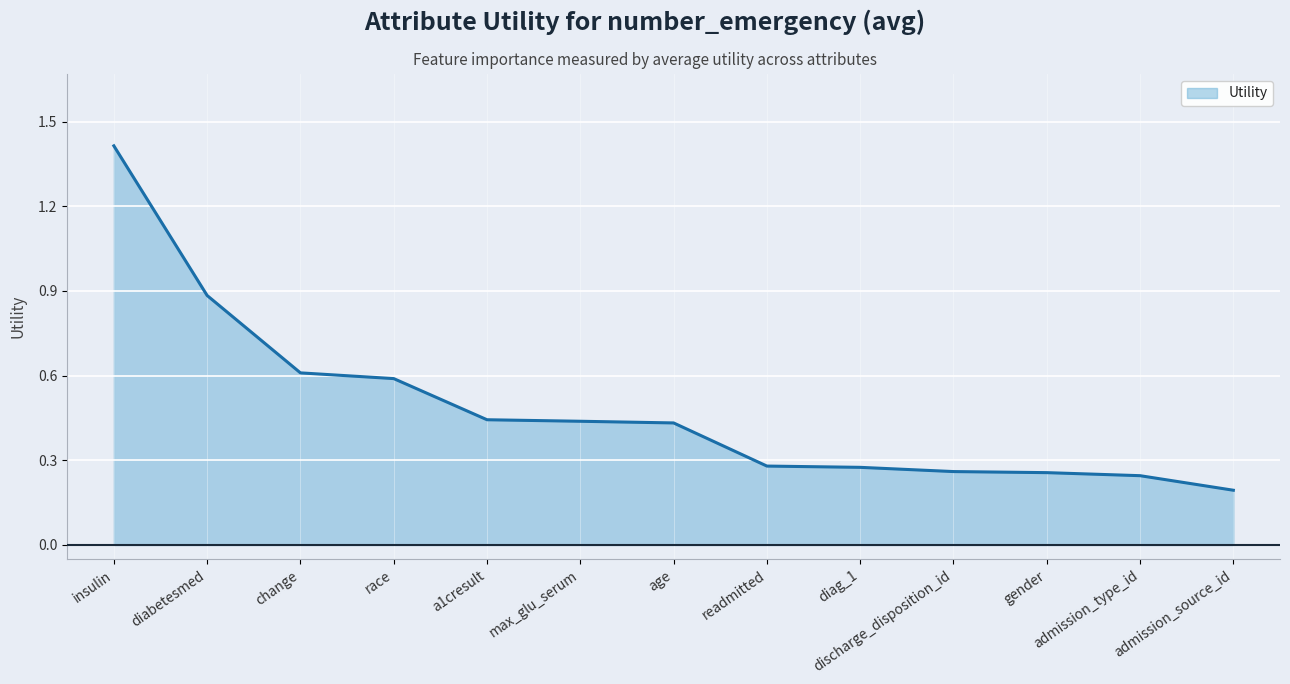

Which label corresponds to the largest value in the chart?

insulin